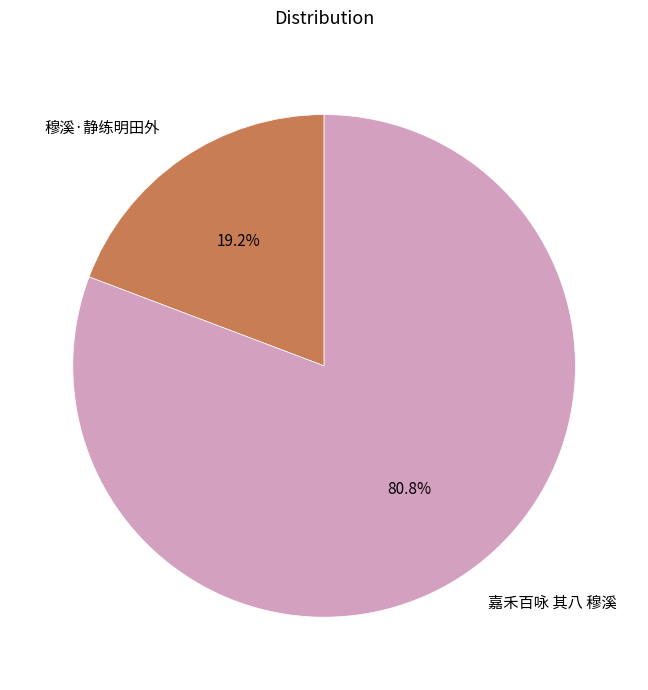

What percentage do 嘉禾百咏 其八 穆溪 and 穆溪·静练明田外 together represent?

100.0%